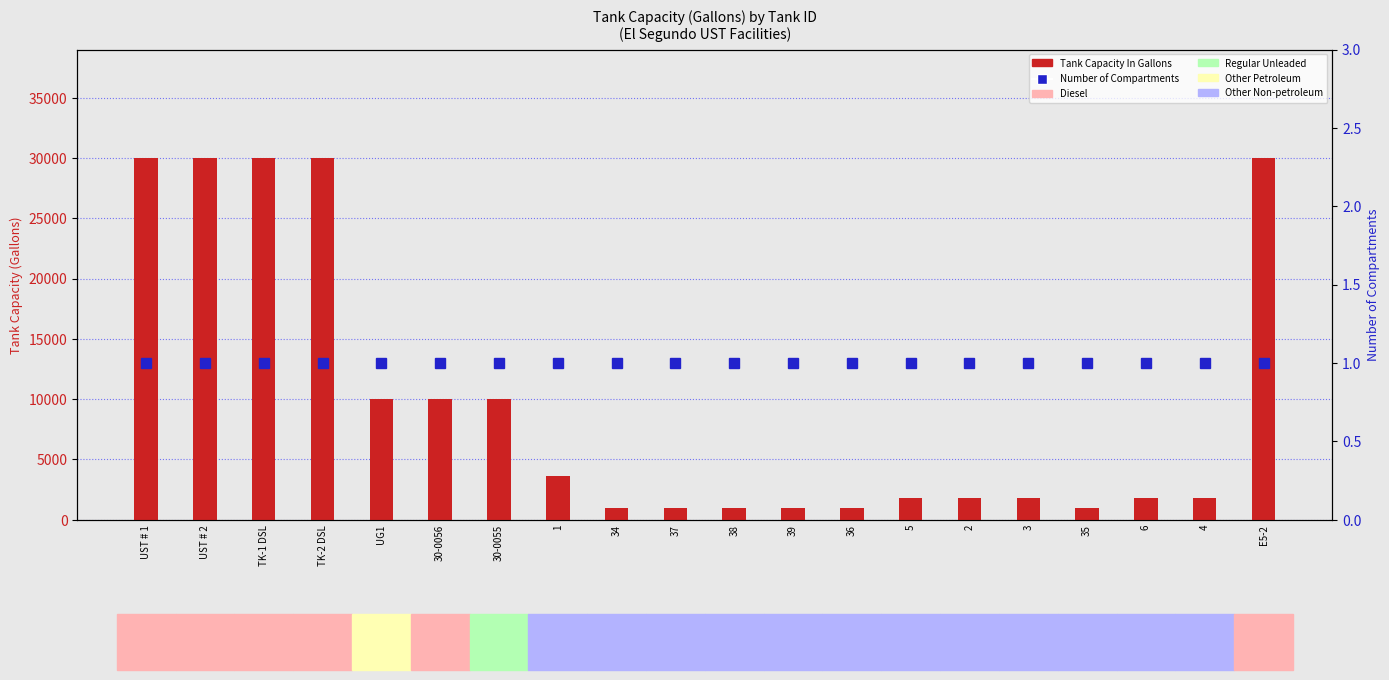

What are all the series names shown in the legend?

Tank Capacity In Gallons, Number of Compartments